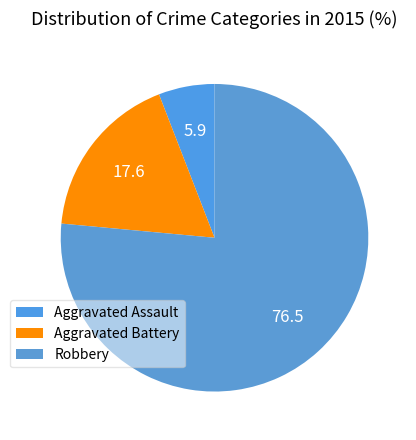

What is the ratio of the value at Aggravated Assault to the value at Aggravated Battery?

0.3